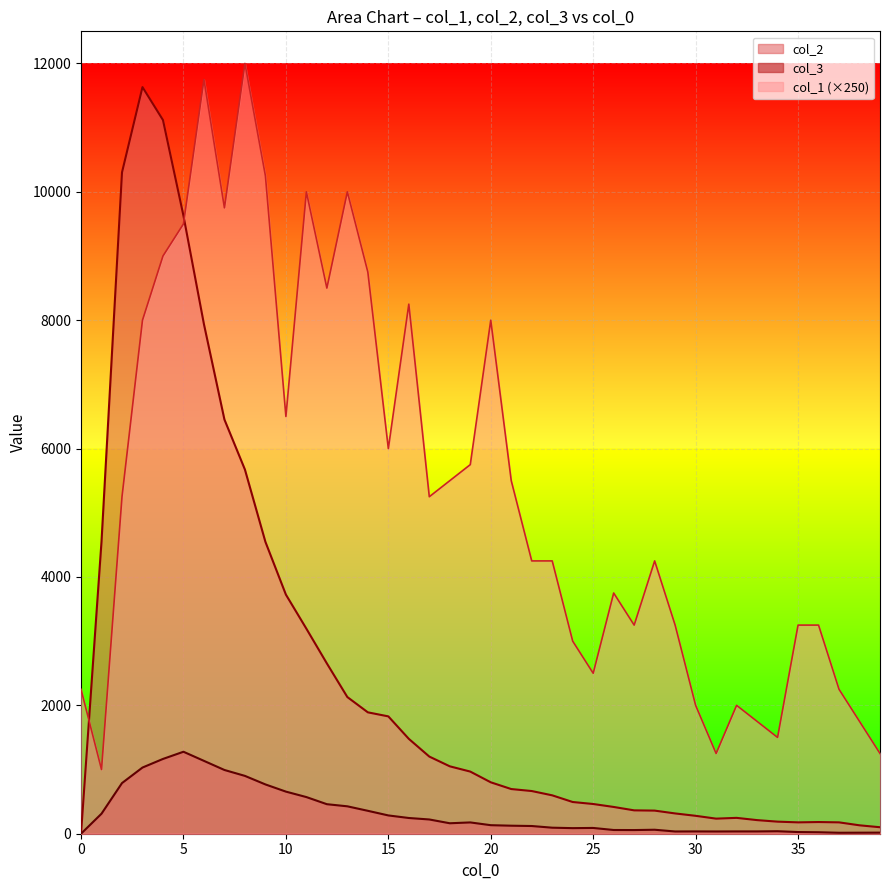

Which series has the widest spread of values?

col_2